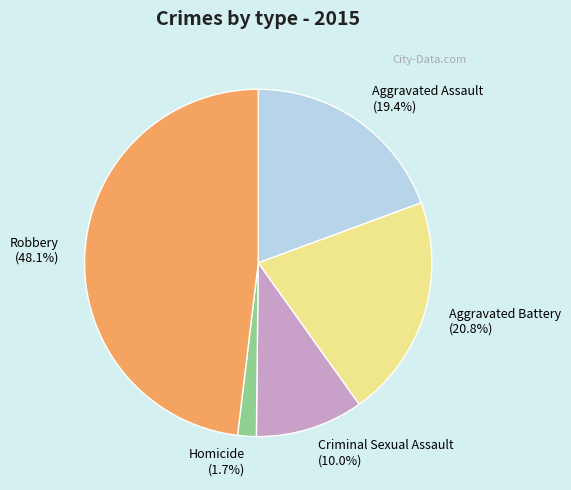

True or false: Homicide accounts for 2% of the total.

True